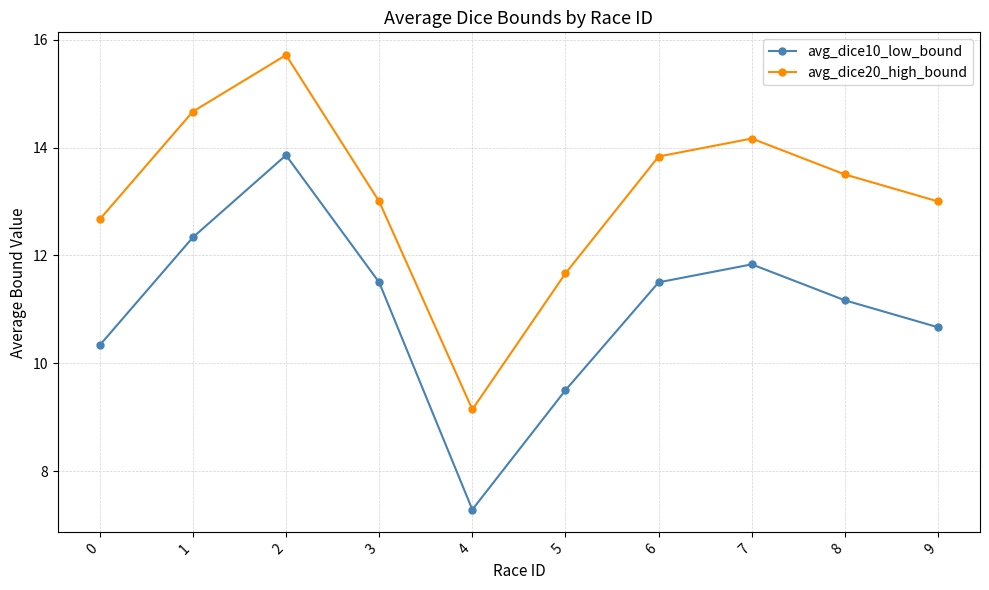

The avg_dice20_high_bound series shows 3.4 at 2. True or false?

False